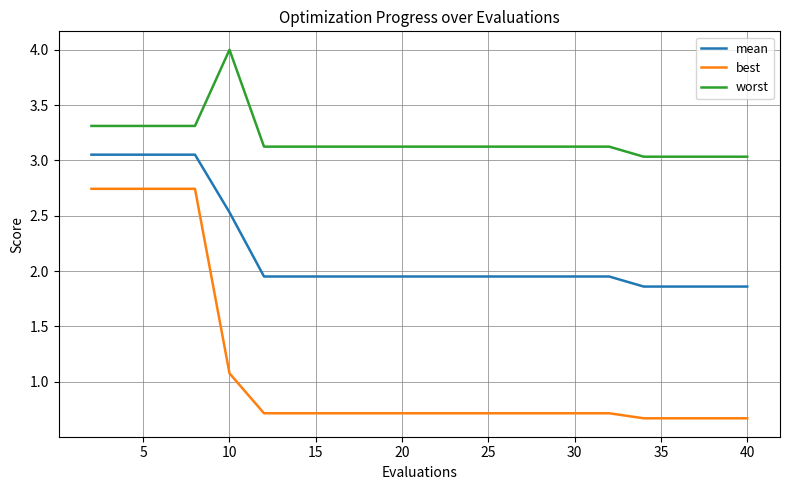

True or false: best and mean intersect in this chart.

False